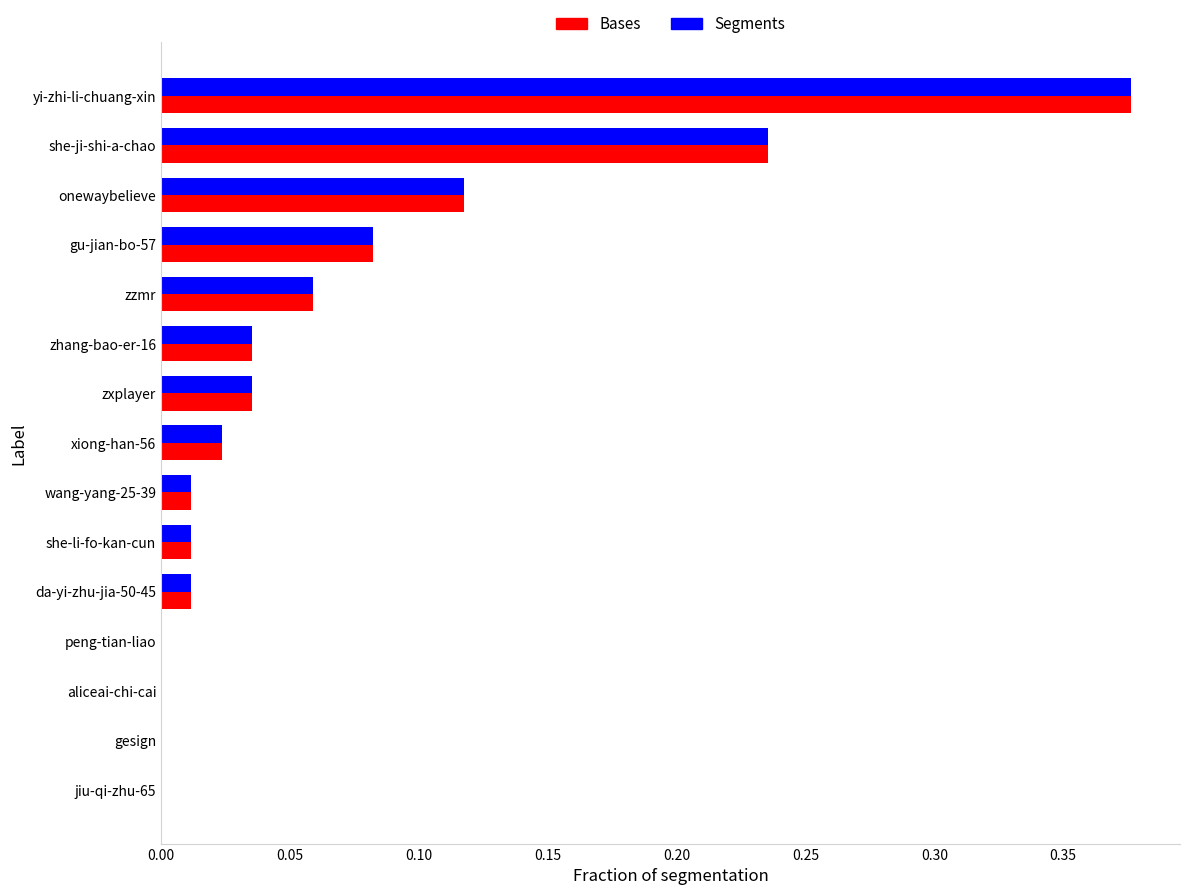

Is the value of Segments at she-li-fo-kan-cun greater than the value of Bases at she-ji-shi-a-chao?

No